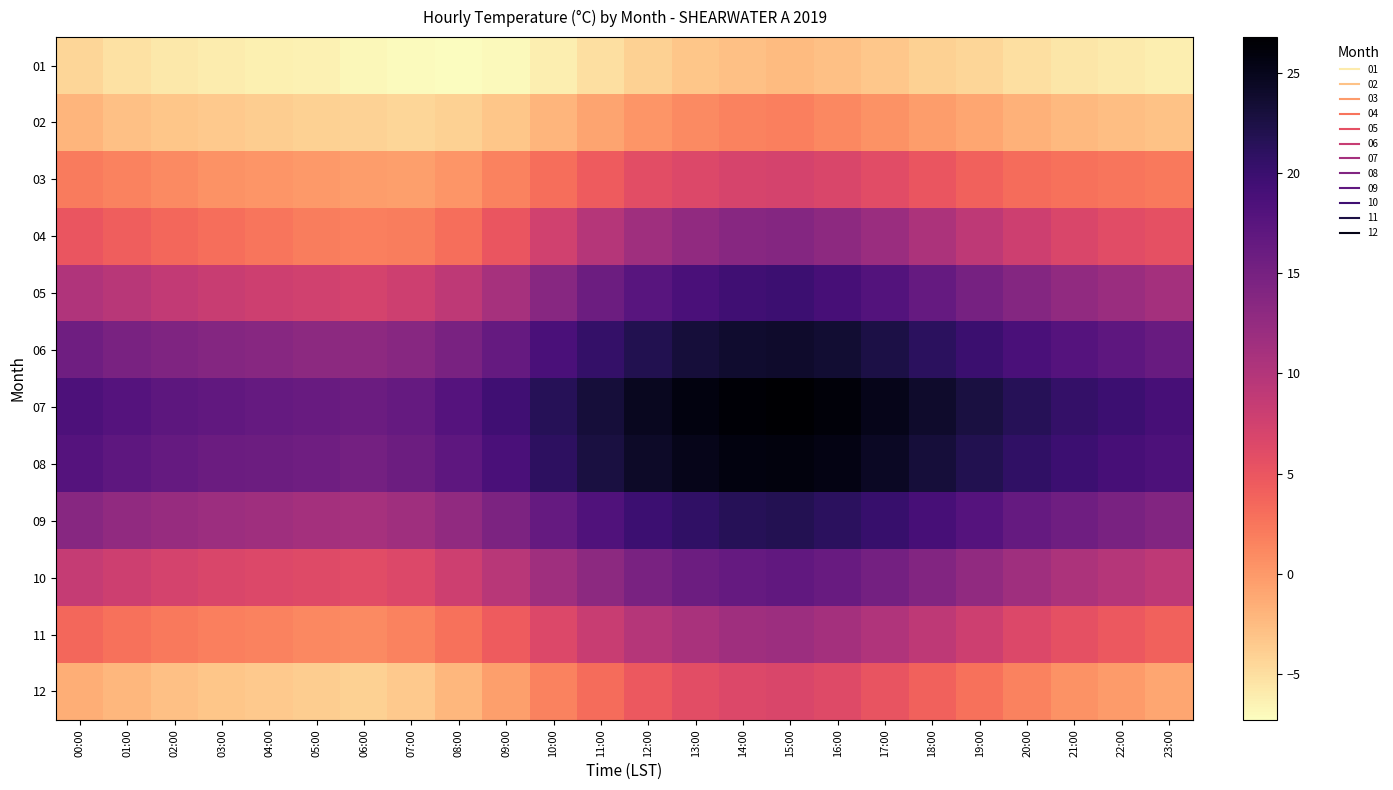

Reading left to right, extract all data points from this chart.

01: 00:00=-4.5	01:00=-5.2	02:00=-5.8	03:00=-6.1	04:00=-6.3	05:00=-6.5	06:00=-6.8	07:00=-7.1	08:00=-7.3	09:00=-7.0	10:00=-6.2	11:00=-5.1	12:00=-4.0	13:00=-3.2	14:00=-2.8	15:00=-2.5	16:00=-2.9	17:00=-3.4	18:00=-4.0	19:00=-4.5	20:00=-5.1	21:00=-5.6	22:00=-5.9	23:00=-6.2
02: 00:00=-2.1	01:00=-2.8	02:00=-3.2	03:00=-3.5	04:00=-3.8	05:00=-4.0	06:00=-4.2	07:00=-4.5	08:00=-4.1	09:00=-3.2	10:00=-2.0	11:00=-0.8	12:00=0.2	13:00=1.0	14:00=1.5	15:00=1.8	16:00=1.2	17:00=0.5	18:00=-0.3	19:00=-1.0	20:00=-1.8	21:00=-2.3	22:00=-2.7	23:00=-3.0
03: 00:00=2.1	01:00=1.5	02:00=1.0	03:00=0.5	04:00=0.2	05:00=-0.1	06:00=-0.3	07:00=-0.5	08:00=0.2	09:00=1.5	10:00=3.0	11:00=4.5	12:00=5.8	13:00=6.5	14:00=7.0	15:00=7.2	16:00=6.8	17:00=6.0	18:00=5.0	19:00=4.0	20:00=3.2	21:00=2.8	22:00=2.5	23:00=2.2
04: 00:00=5.0	01:00=4.2	02:00=3.5	03:00=3.0	04:00=2.5	05:00=2.0	06:00=1.8	07:00=2.0	08:00=3.0	09:00=5.0	10:00=7.5	11:00=9.8	12:00=11.5	13:00=12.8	14:00=13.5	15:00=13.8	16:00=13.0	17:00=12.0	18:00=10.5	19:00=9.0	20:00=7.8	21:00=6.8	22:00=6.0	23:00=5.5
05: 00:00=10.2	01:00=9.5	02:00=8.8	03:00=8.2	04:00=7.8	05:00=7.5	06:00=7.2	07:00=7.8	08:00=9.0	09:00=11.0	10:00=13.5	11:00=15.8	12:00=17.5	13:00=18.8	14:00=19.5	15:00=19.8	16:00=19.0	17:00=18.0	18:00=16.5	19:00=15.0	20:00=13.8	21:00=12.8	22:00=12.0	23:00=11.2
06: 00:00=15.5	01:00=14.8	02:00=14.2	03:00=13.8	04:00=13.5	05:00=13.2	06:00=13.0	07:00=13.5	08:00=14.8	09:00=16.5	10:00=18.8	11:00=20.5	12:00=22.0	13:00=23.2	14:00=23.8	15:00=24.0	16:00=23.5	17:00=22.5	18:00=21.2	19:00=20.0	20:00=18.8	21:00=17.8	22:00=17.0	23:00=16.2
07: 00:00=18.5	01:00=17.8	02:00=17.2	03:00=16.8	04:00=16.5	05:00=16.2	06:00=16.0	07:00=16.5	08:00=17.8	09:00=19.5	10:00=21.5	11:00=23.2	12:00=24.8	13:00=25.8	14:00=26.5	15:00=26.8	16:00=26.2	17:00=25.2	18:00=24.0	19:00=22.8	20:00=21.5	21:00=20.5	22:00=19.8	23:00=19.0
08: 00:00=17.8	01:00=17.0	02:00=16.5	03:00=16.0	04:00=15.8	05:00=15.5	06:00=15.2	07:00=15.8	08:00=17.0	09:00=18.8	10:00=21.0	11:00=22.8	12:00=24.2	13:00=25.2	14:00=25.8	15:00=26.0	16:00=25.5	17:00=24.5	18:00=23.2	19:00=22.0	20:00=20.8	21:00=19.8	22:00=19.0	23:00=18.5
09: 00:00=13.5	01:00=12.8	02:00=12.2	03:00=11.8	04:00=11.5	05:00=11.2	06:00=11.0	07:00=11.5	08:00=12.8	09:00=14.5	10:00=16.5	11:00=18.2	12:00=19.8	13:00=20.8	14:00=21.5	15:00=21.8	16:00=21.2	17:00=20.2	18:00=19.0	19:00=17.8	20:00=16.5	21:00=15.5	22:00=14.8	23:00=14.0
10: 00:00=8.5	01:00=7.8	02:00=7.2	03:00=6.8	04:00=6.5	05:00=6.2	06:00=6.0	07:00=6.5	08:00=7.8	09:00=9.5	10:00=11.5	11:00=13.2	12:00=14.8	13:00=15.8	14:00=16.5	15:00=16.8	16:00=16.2	17:00=15.2	18:00=14.0	19:00=12.8	20:00=11.5	21:00=10.5	22:00=9.8	23:00=9.0
11: 00:00=3.5	01:00=2.8	02:00=2.2	03:00=1.8	04:00=1.5	05:00=1.2	06:00=1.0	07:00=1.5	08:00=2.8	09:00=4.5	10:00=6.5	11:00=8.2	12:00=9.8	13:00=10.8	14:00=11.5	15:00=11.8	16:00=11.2	17:00=10.2	18:00=9.0	19:00=7.8	20:00=6.5	21:00=5.5	22:00=4.8	23:00=4.0
12: 00:00=-1.5	01:00=-2.2	02:00=-2.8	03:00=-3.2	04:00=-3.5	05:00=-3.8	06:00=-4.0	07:00=-3.5	08:00=-2.2	09:00=-0.5	10:00=1.5	11:00=3.2	12:00=4.8	13:00=5.8	14:00=6.5	15:00=6.8	16:00=6.2	17:00=5.2	18:00=4.0	19:00=2.8	20:00=1.5	21:00=0.5	22:00=-0.2	23:00=-1.0